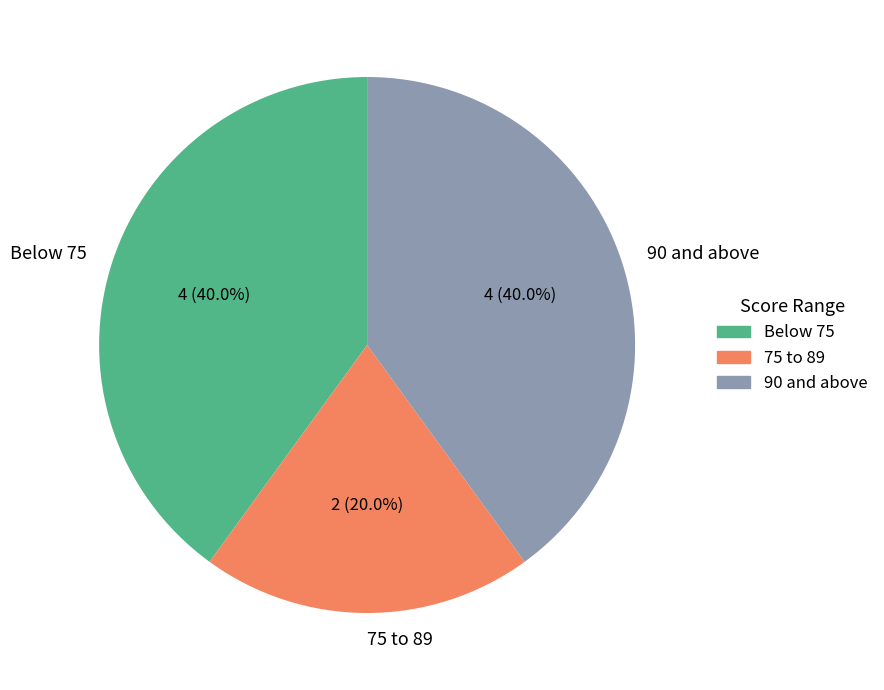

What is the smallest slice in the pie chart?

75 to 89